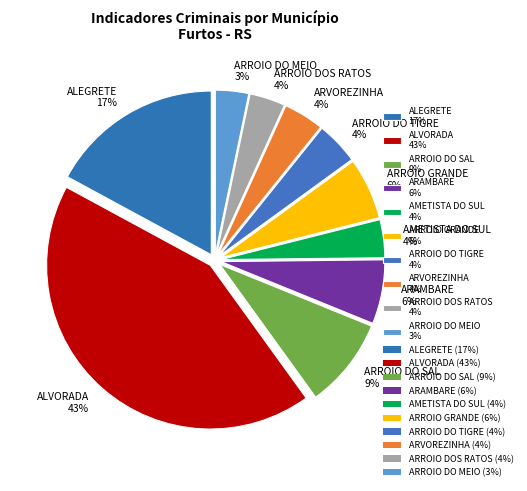

To the nearest percent, what is the difference between the ARROIO GRANDE and AMETISTA DO SUL slice percentages?

2%